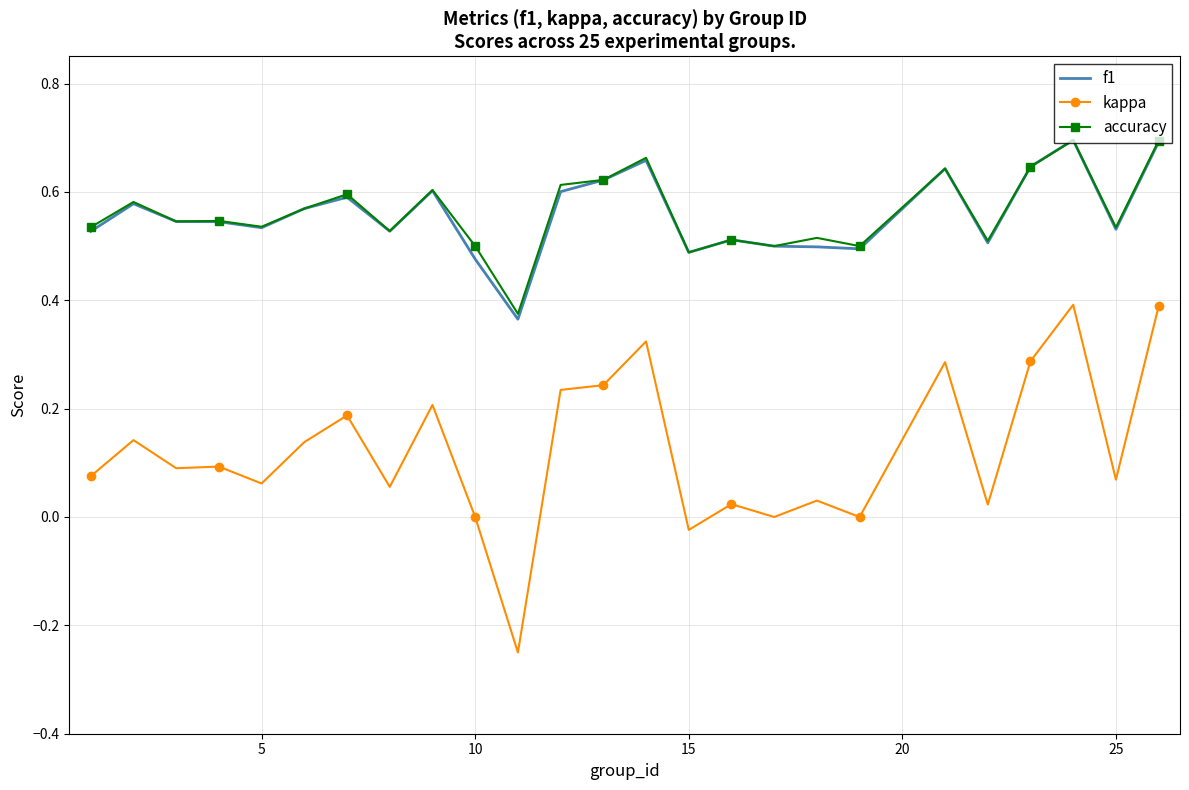

Which series has the largest range (max minus min)?

kappa